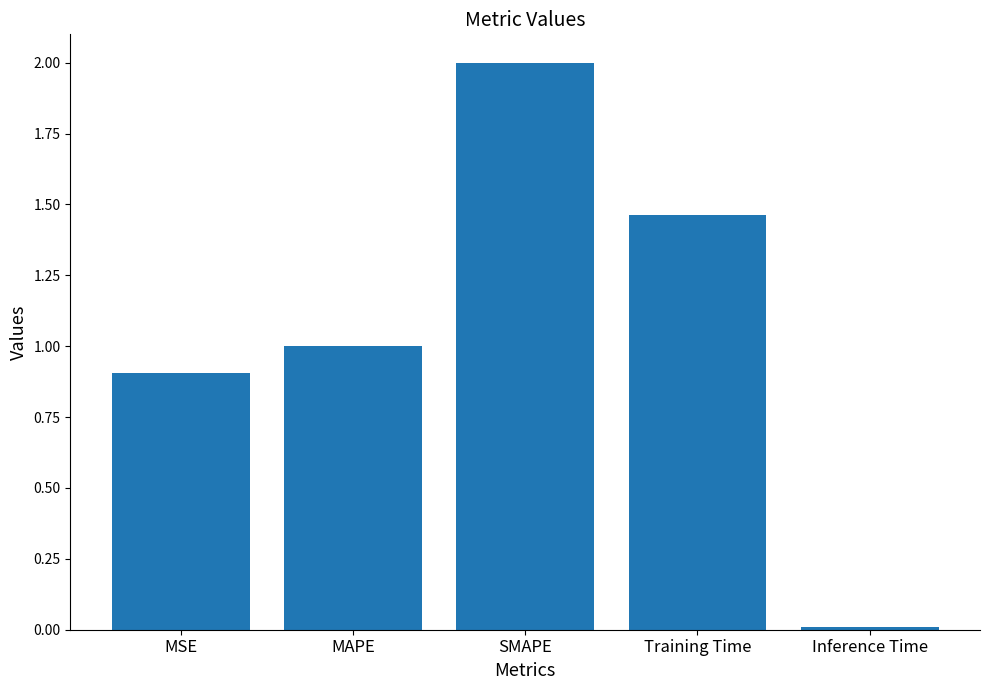

The chart shows a value of 1.7 at MAPE. True or false?

False